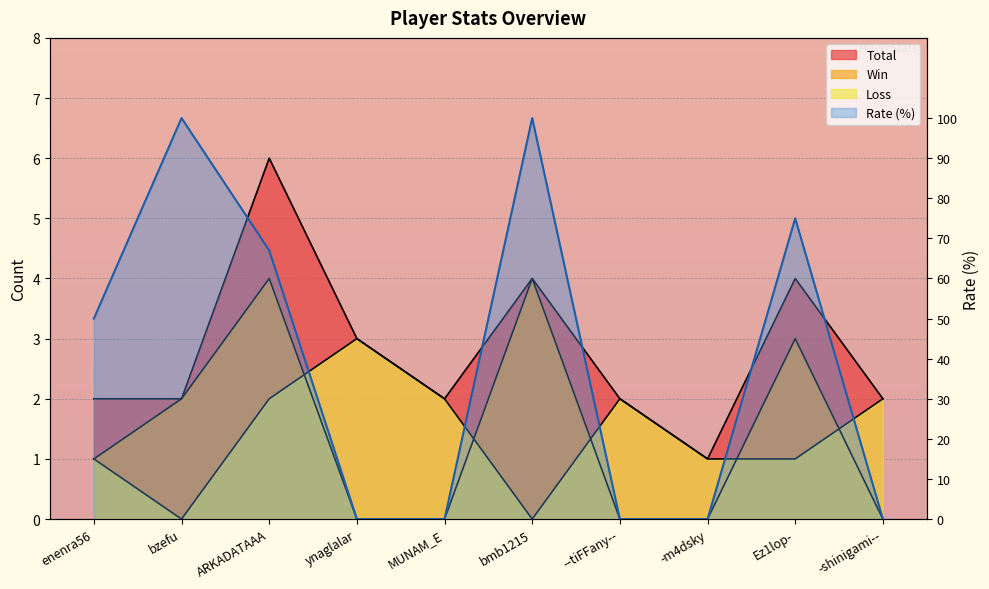

At how many categories does at least one series exceed 31?

5